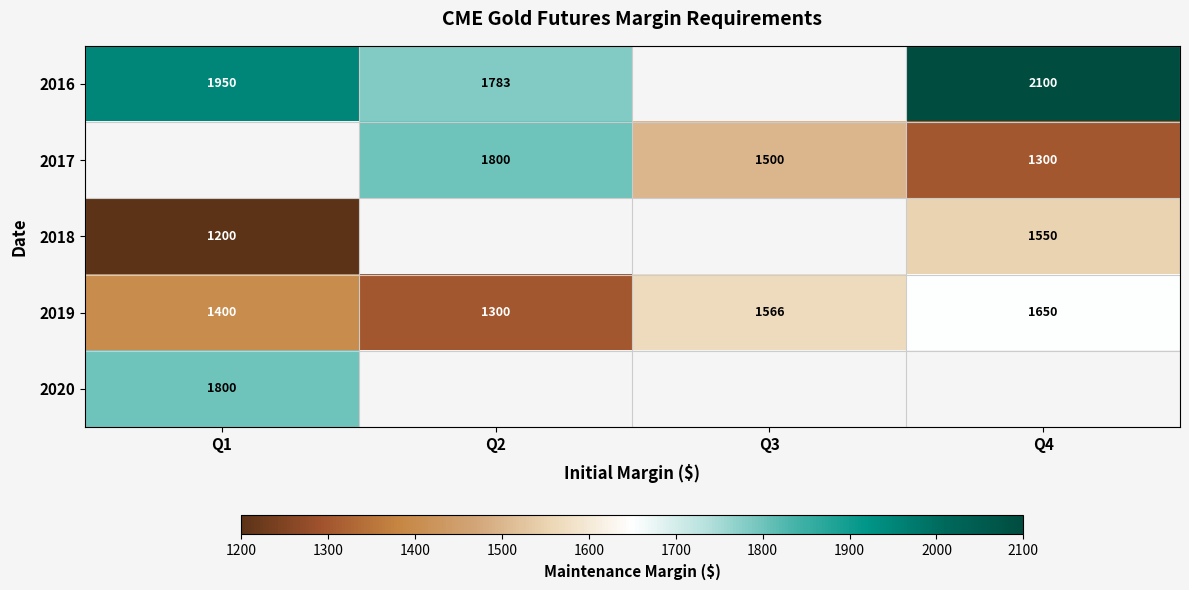

The value of 2019 at Q4 is 1650. True or false?

True